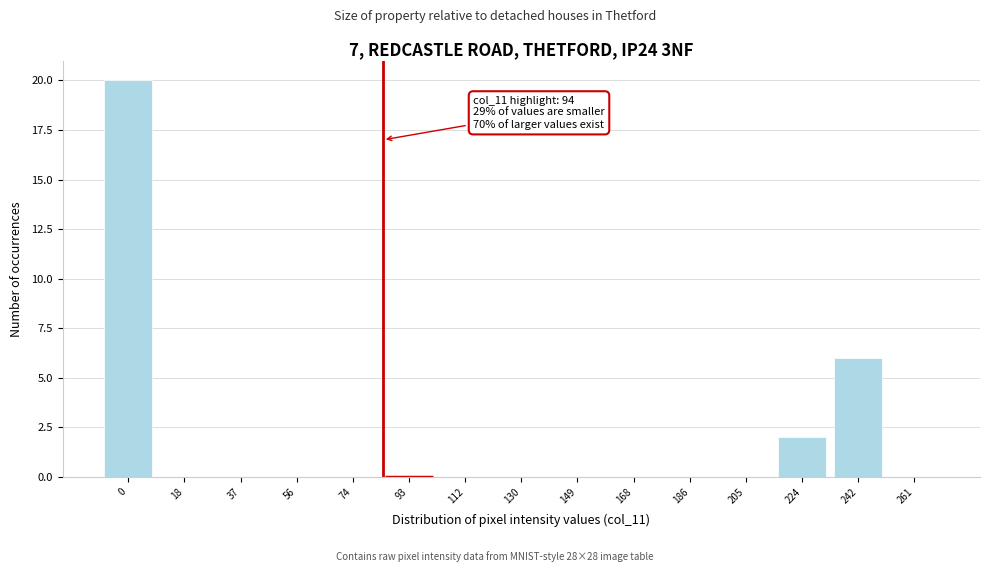

Reading right to left, transcribe all the data shown in this chart.

261=0	242=6	224=2	205=0	186=0	168=0	149=0	130=0	112=0	93=0	74=0	56=0	37=0	18=0	0=20